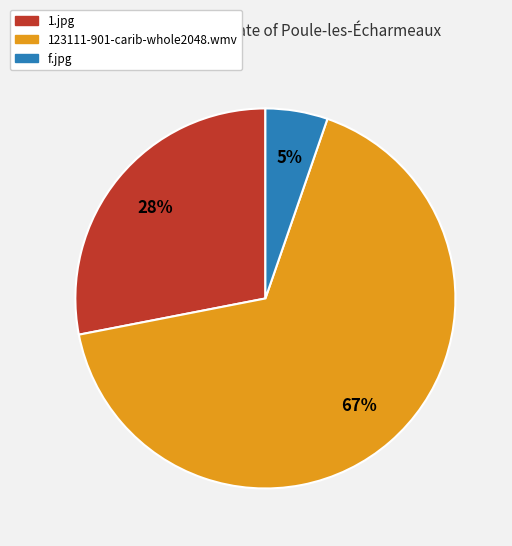

Count the number of slices in the pie.

3